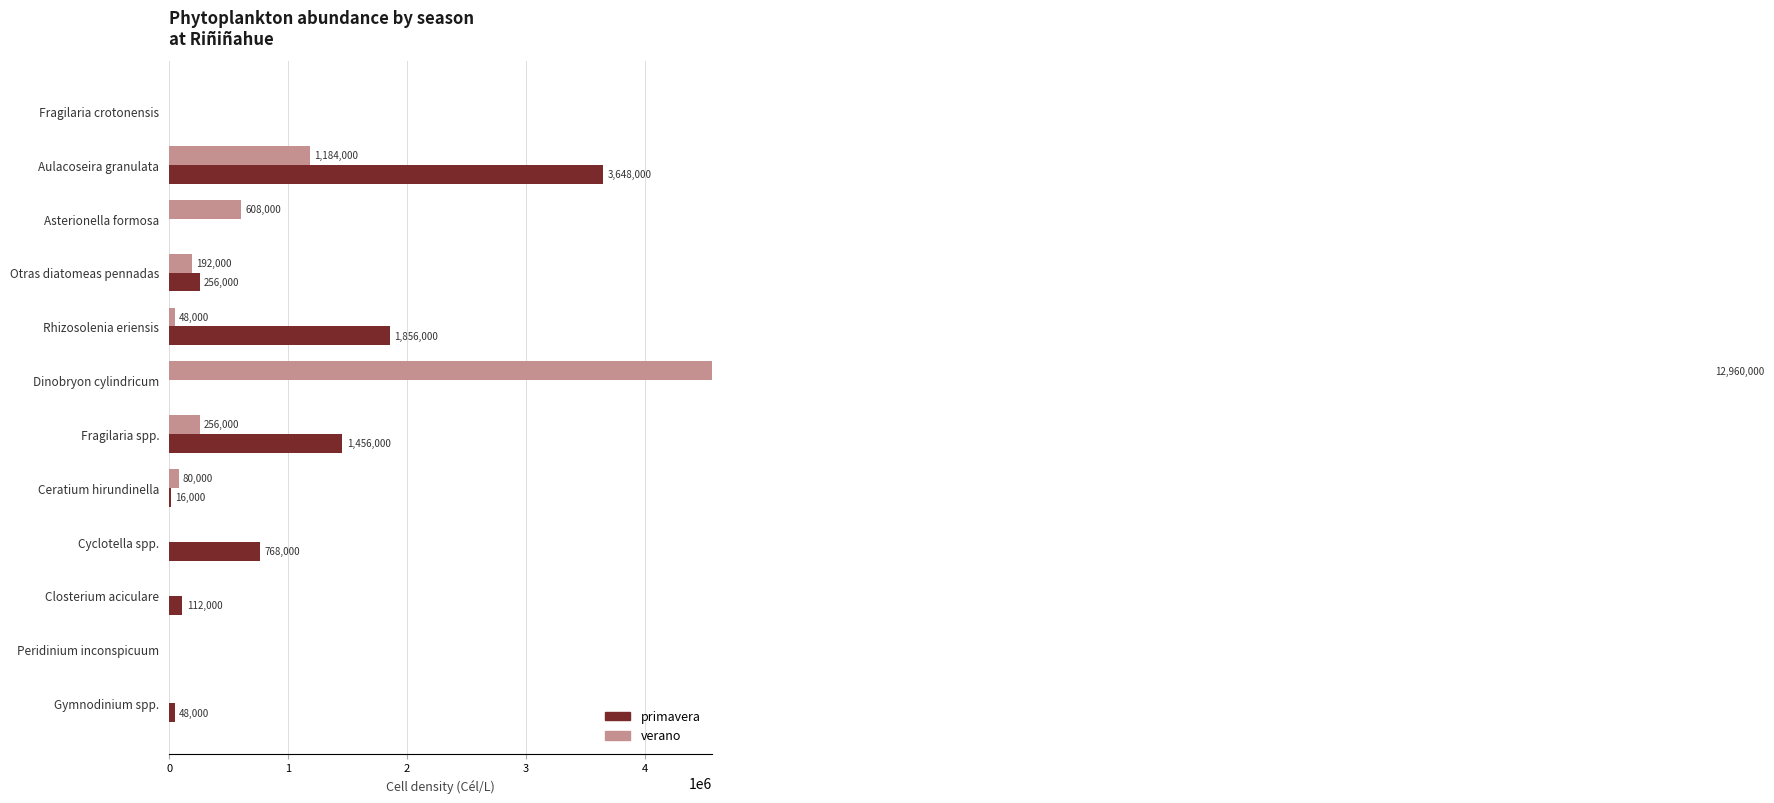

What is the spread (max minus min) of values at Cyclotella spp.?

768000